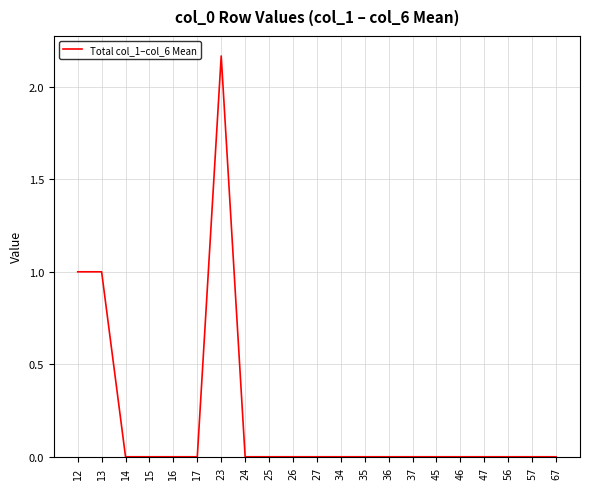

How many distinct data groups are displayed?

1